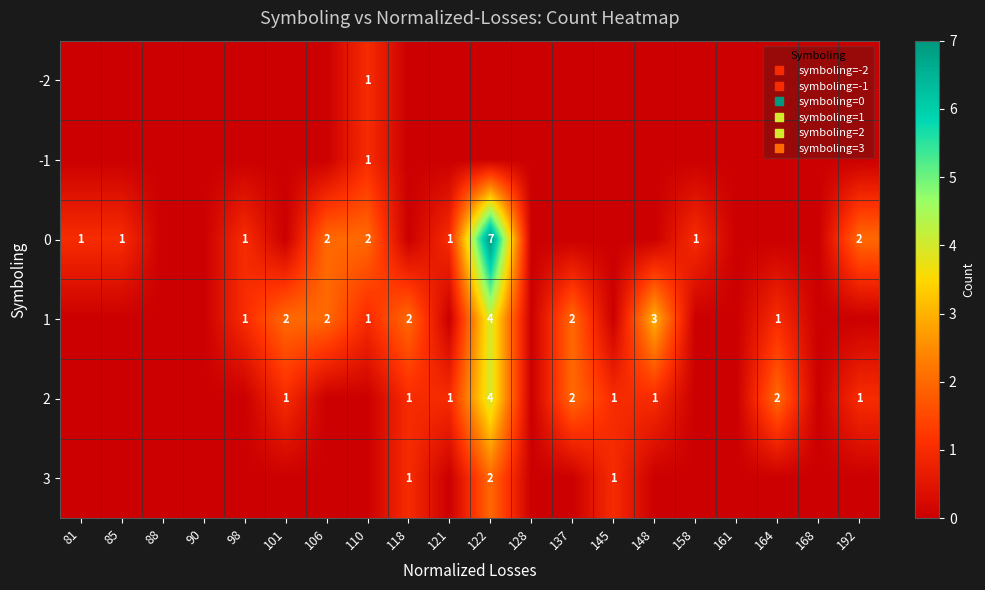

Which label corresponds to the largest value in the chart?

122